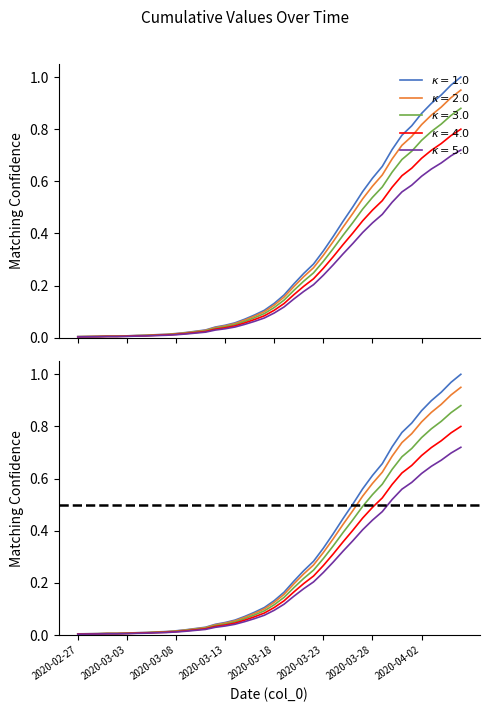

The value at 2020-03-31 is 0.2. True or false?

False